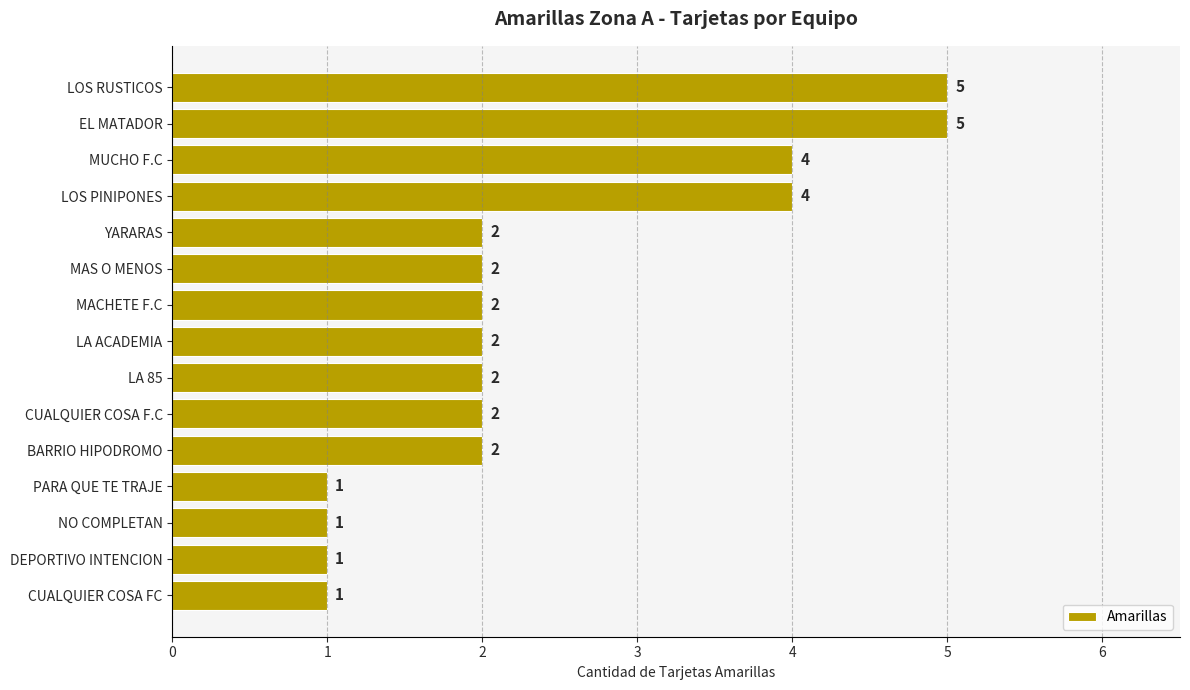

The value at MAS O MENOS is 3. True or false?

False